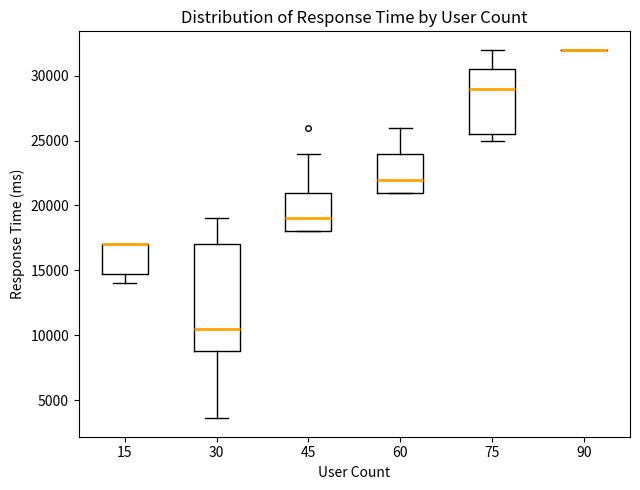

Reading left to right, transcribe this box plot: for each box, give where its median line is, the range the box spans, and where its two whiskers end, as read against the y-axis. The values are not printed on the chart, so give them approximately, as read against the axis.

15: median 17000 (drawn on the box's upper edge), box 15000 to 17000, whiskers 14000 to 17000
30: median 10500, box 9000 to 17000, whiskers 3500 to 19000
45: median 19000, box 18000 to 21000, whiskers 18000 to 24000
60: median 22000, box 21000 to 24000, whiskers 21000 to 26000
75: median 29000, box 25500 to 30500, whiskers 25000 to 32000
90: box collapsed to a line at 32000, whiskers 32000 to 32000